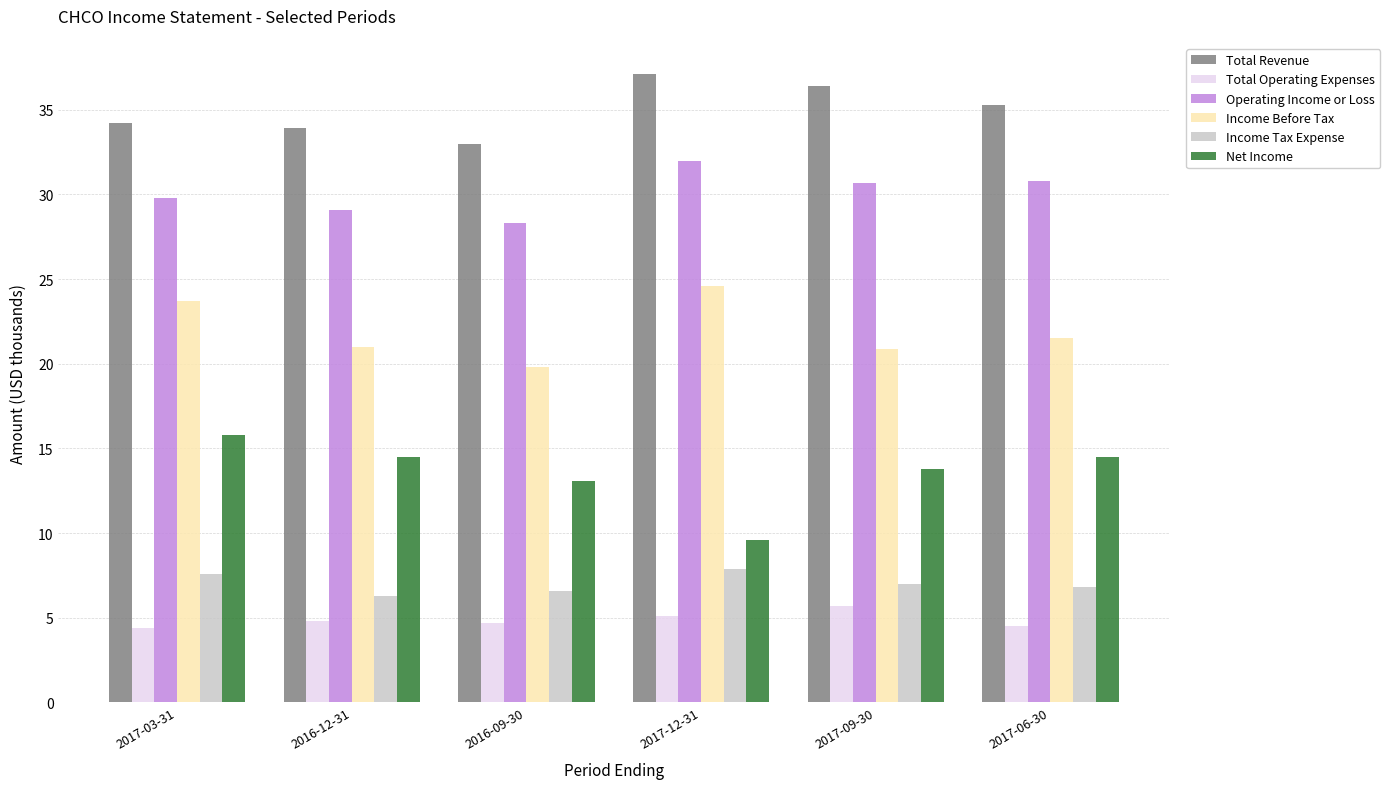

How many groups of bars are there?

6